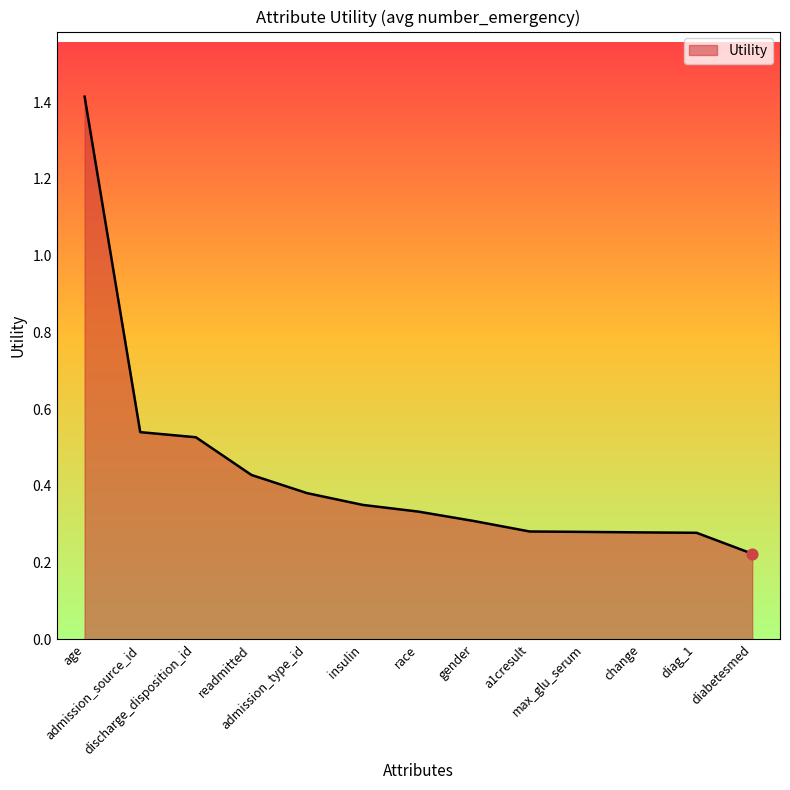

Between race and discharge_disposition_id, which is larger?

discharge_disposition_id